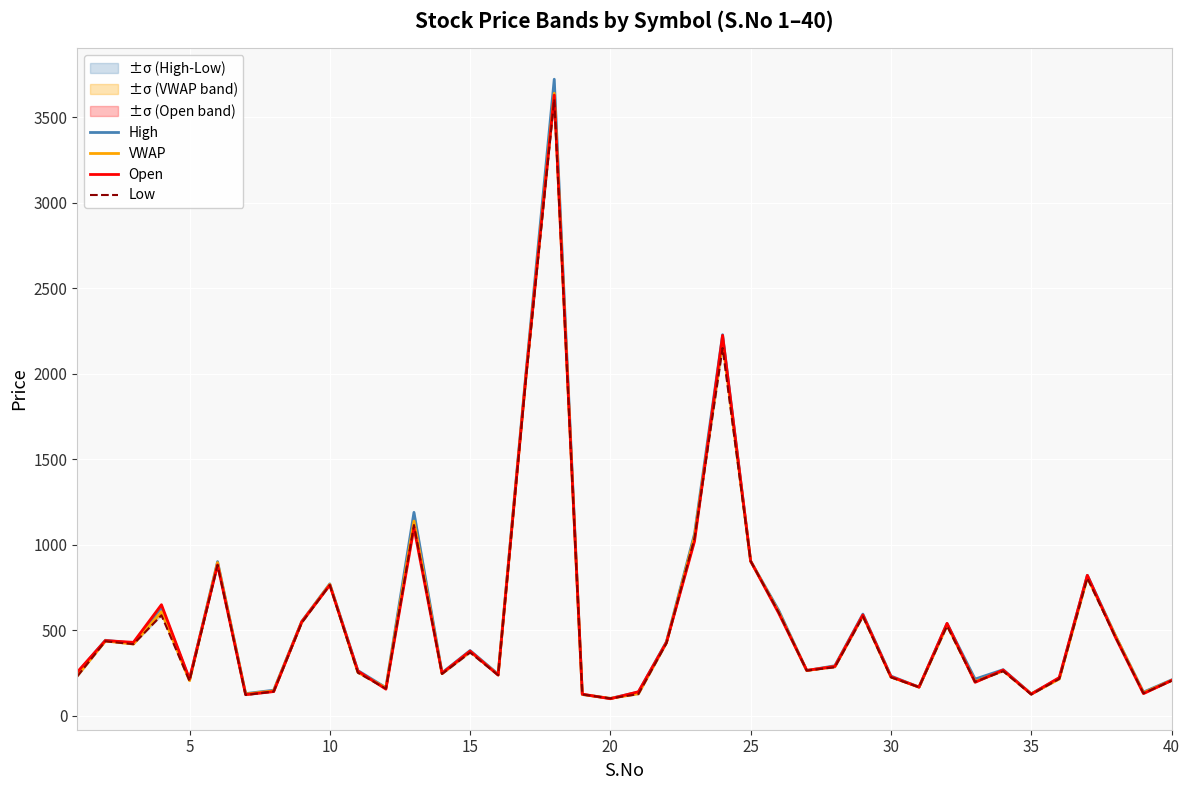

What is the average value of the Low series?

556